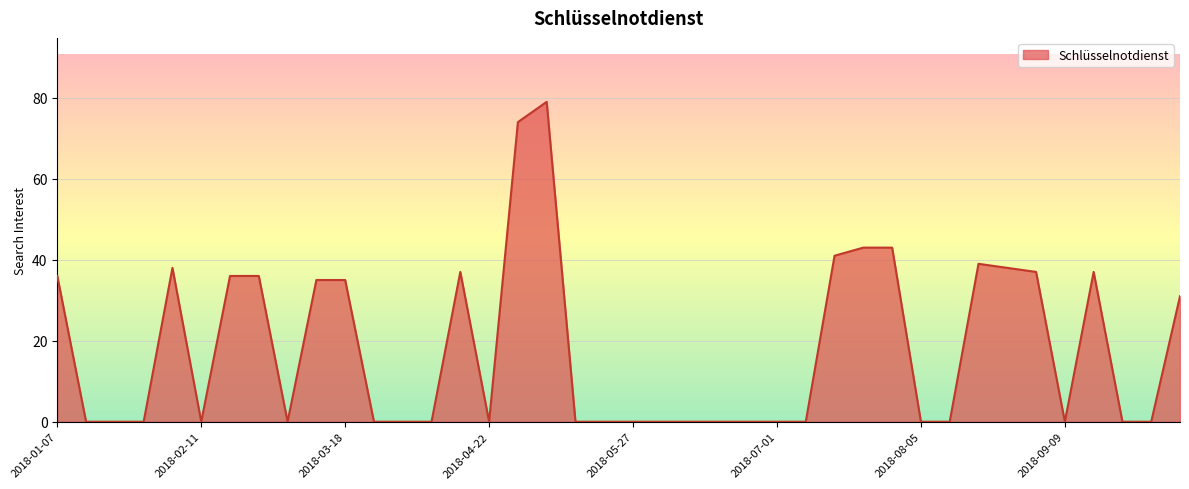

What is the maximum value shown in the chart?

79